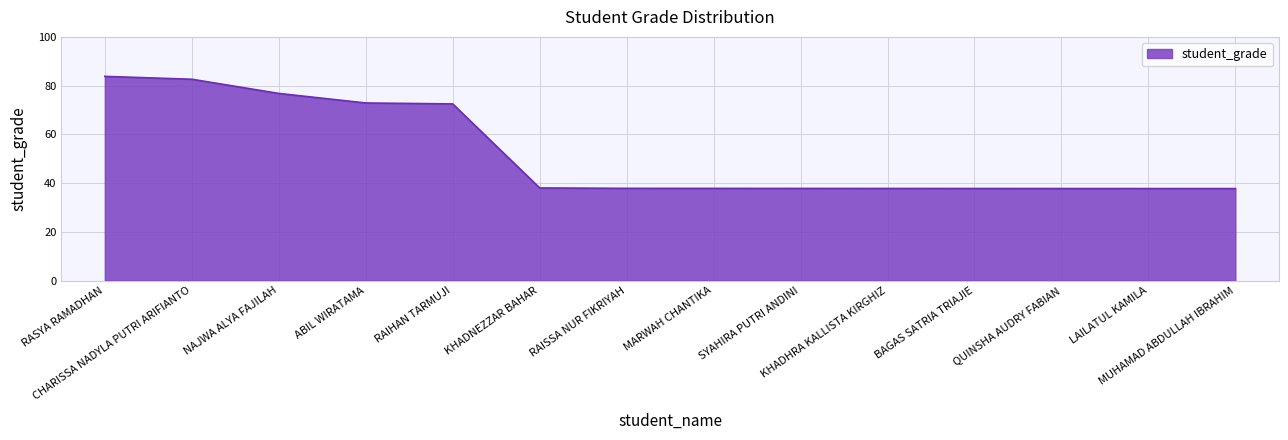

What is the minimum value shown in the chart?

37.7